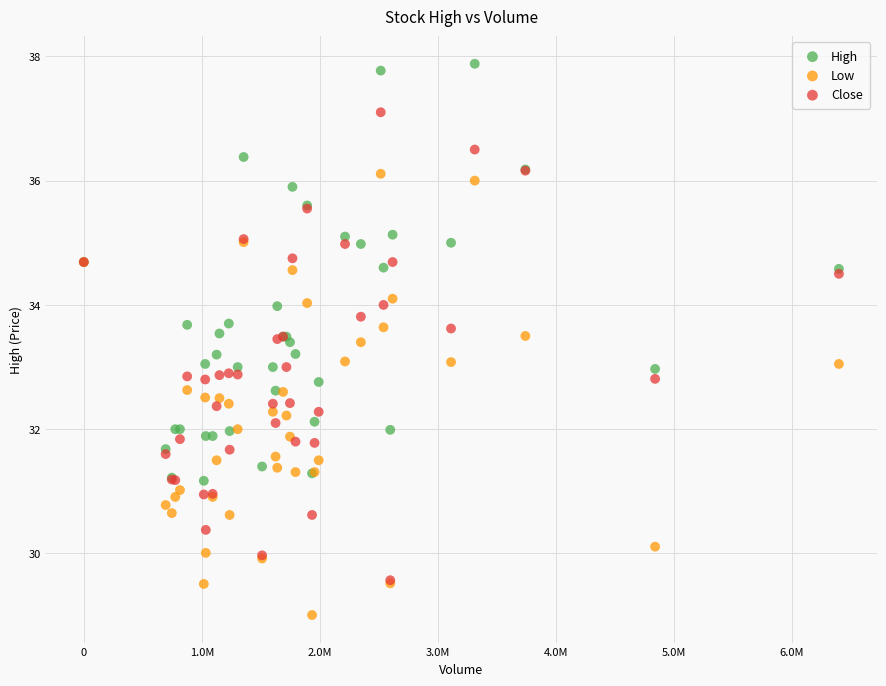

Which series contains the lowest Y value?

Low